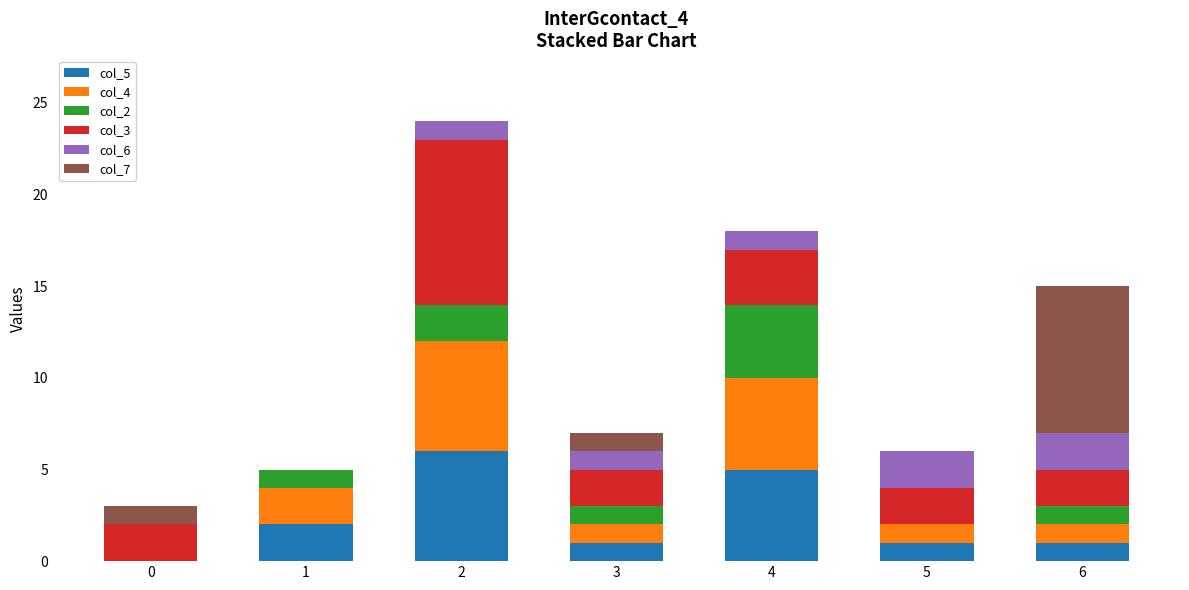

How many categories are shown in the chart?

7